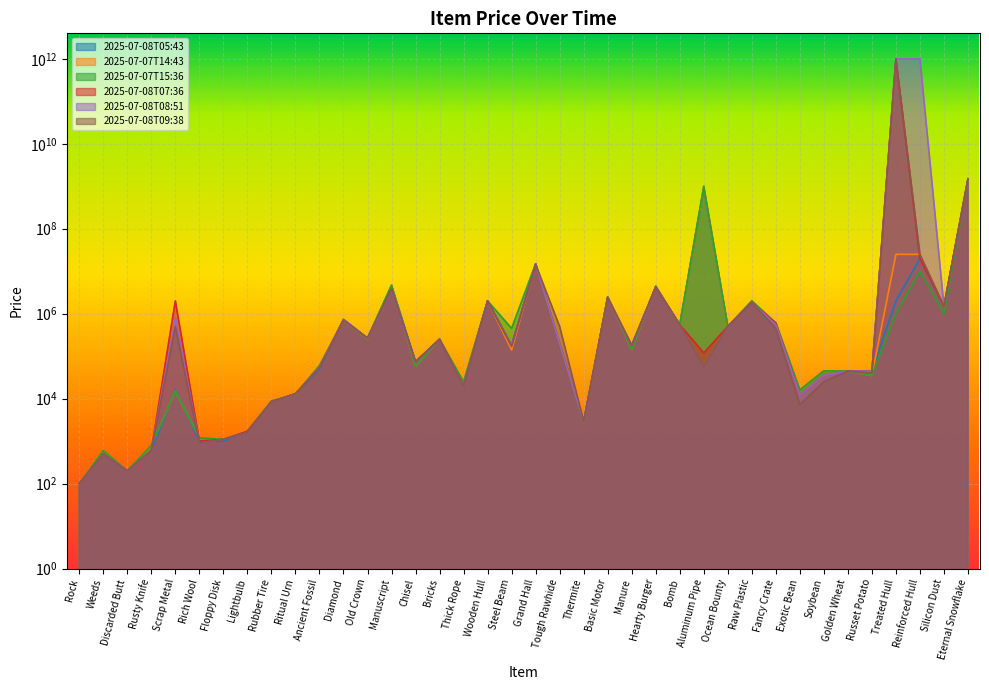

What is the maximum value for 2025-07-08T09:38?

1000000000000